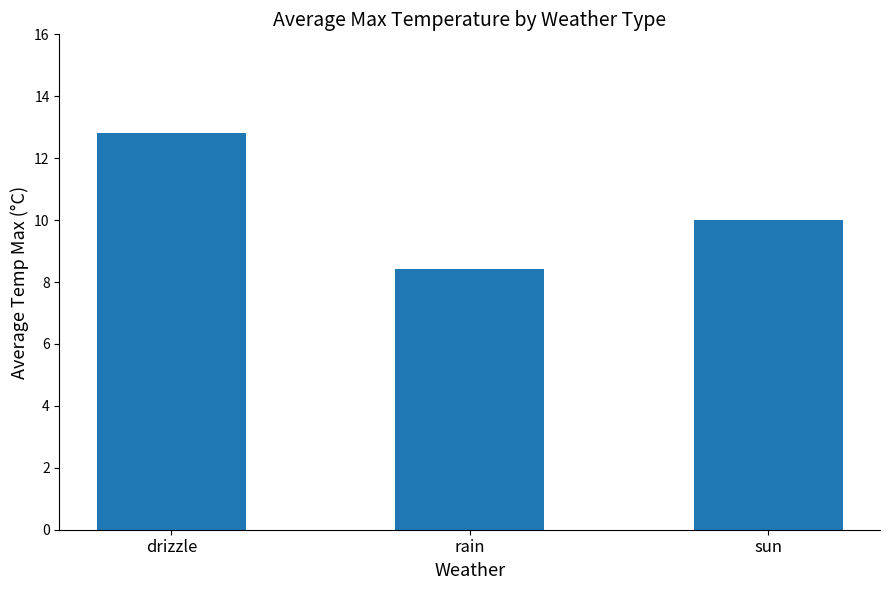

Between rain and drizzle, which is larger?

drizzle